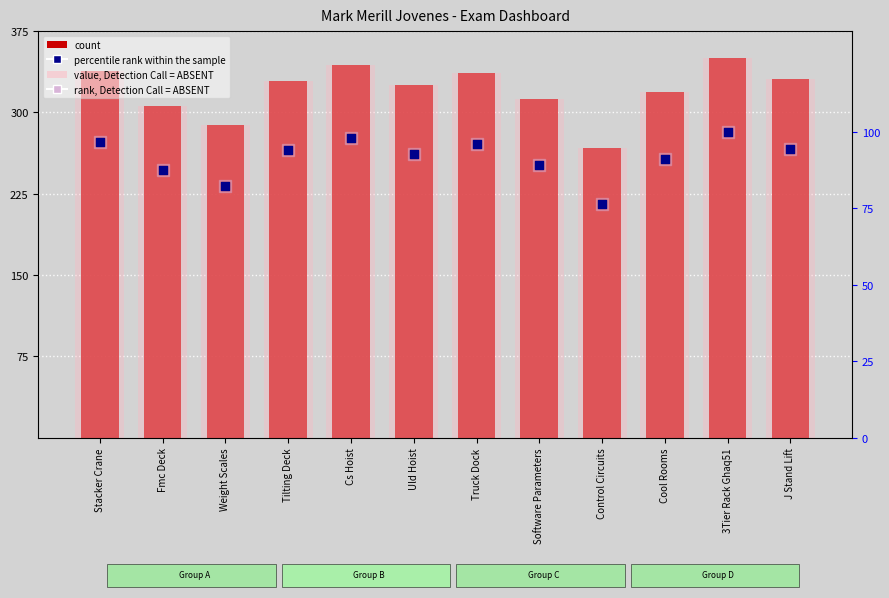

Which series has the largest total across all categories?

count